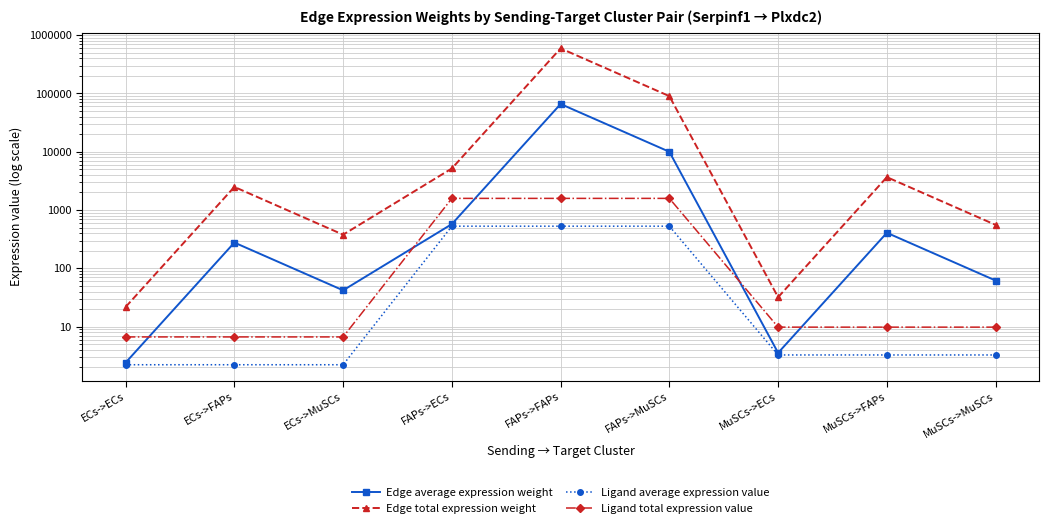

Between which two adjacent categories do Edge average expression weight and Ligand total expression value first intersect?

ECs->ECs and ECs->FAPs